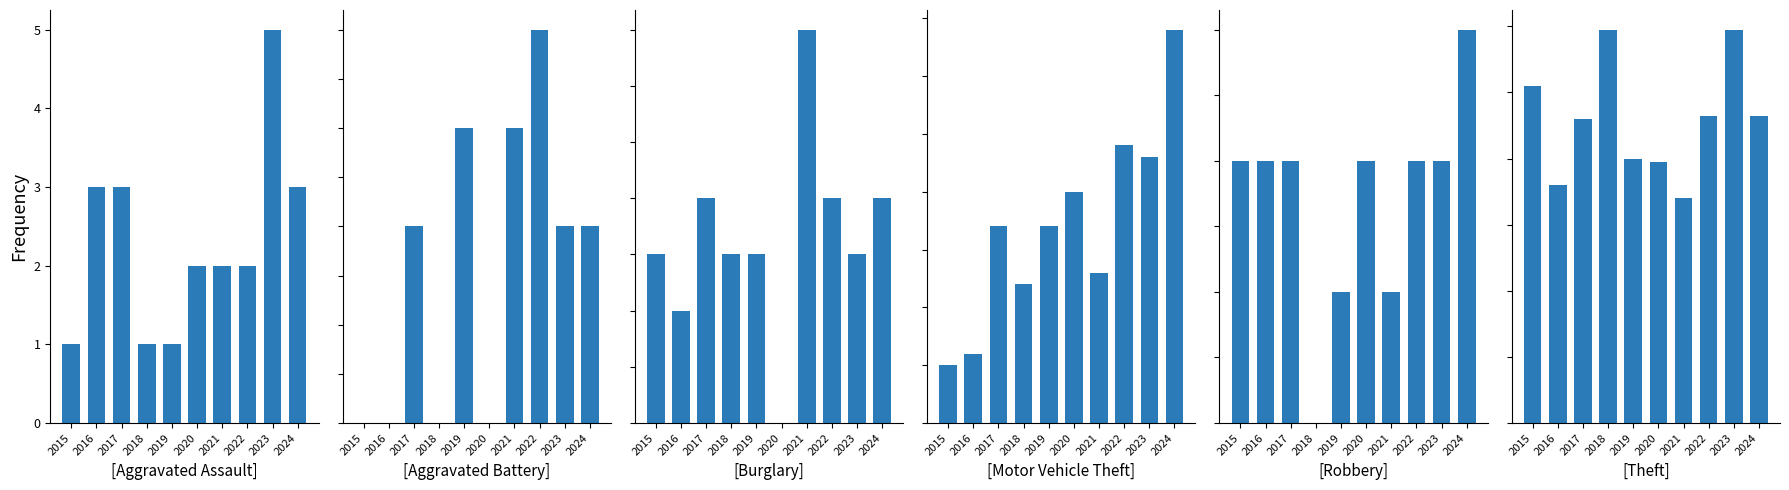

Reading left to right, what are all the values shown in this chart?

Aggravated Assault: 2015=1	2016=3	2017=3	2018=1	2019=1	2020=2	2021=2	2022=2	2023=5	2024=3
Aggravated Battery: 2015=0	2016=0	2017=2	2018=0	2019=3	2020=0	2021=3	2022=4	2023=2	2024=2
Burglary: 2015=3	2016=2	2017=4	2018=3	2019=3	2020=0	2021=7	2022=4	2023=3	2024=4
Motor Vehicle Theft: 2015=5	2016=6	2017=17	2018=12	2019=17	2020=20	2021=13	2022=24	2023=23	2024=34
Robbery: 2015=2	2016=2	2017=2	2018=0	2019=1	2020=2	2021=1	2022=2	2023=2	2024=3
Theft: 2015=102	2016=72	2017=92	2018=119	2019=80	2020=79	2021=68	2022=93	2023=119	2024=93